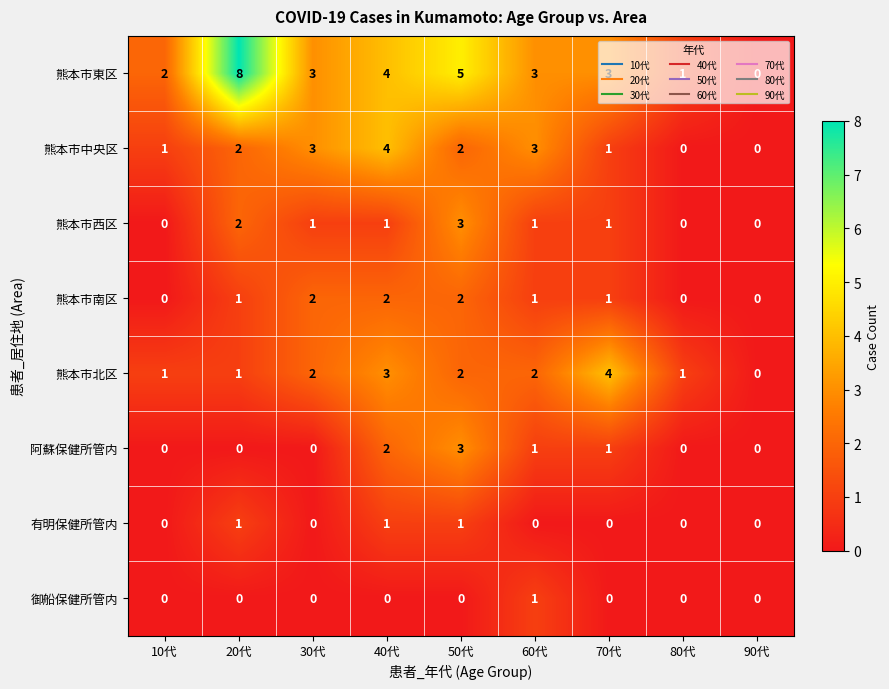

What is the difference between the second highest and second lowest values in the 熊本市中央区 series?

3